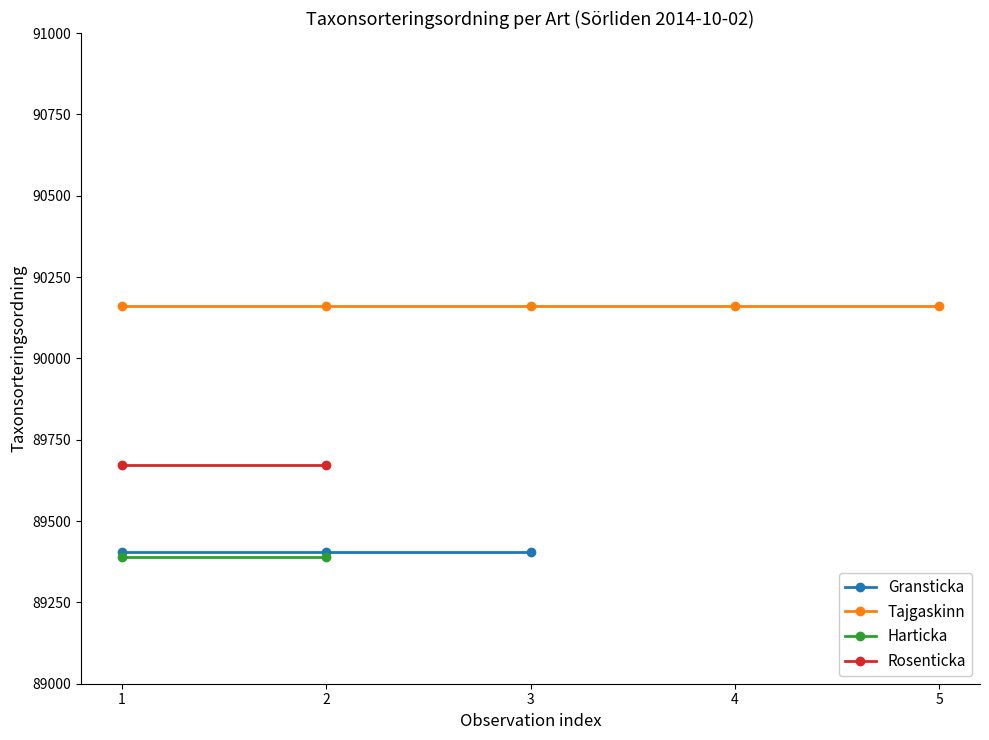

Is this an area chart (filled region under the line)?

No